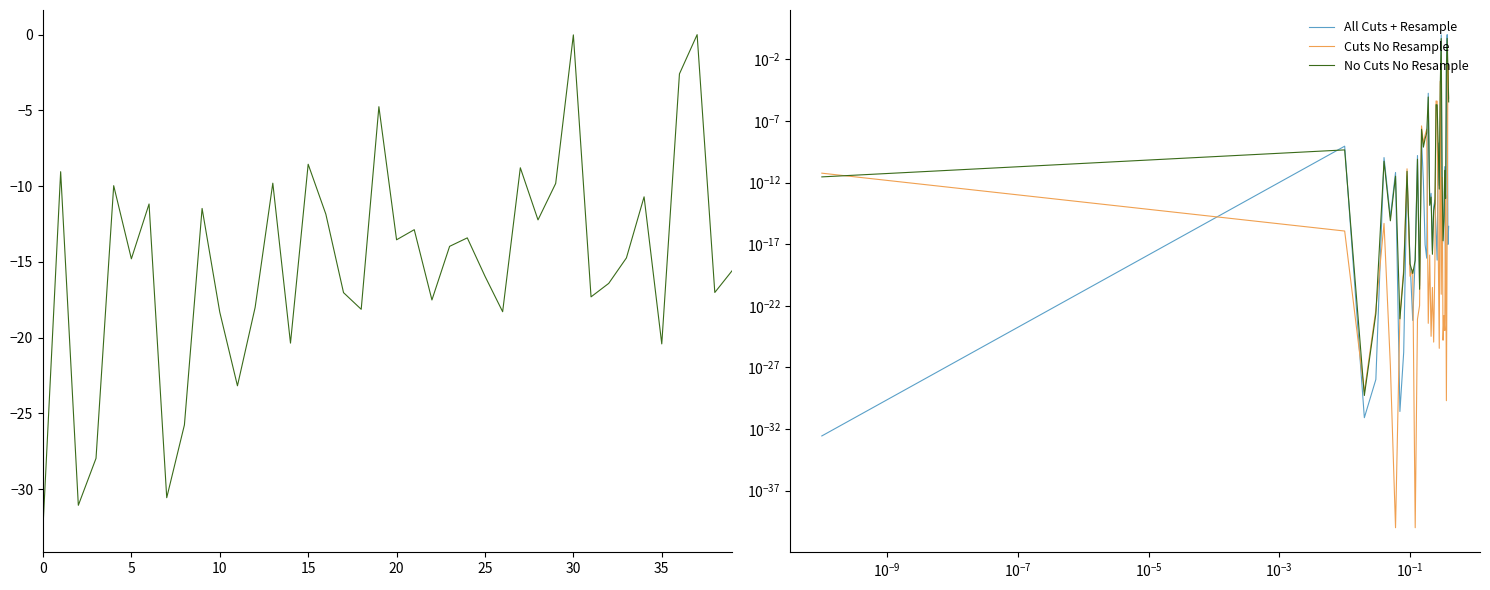

True or false: Cuts No Resample and action intersect in this chart.

False